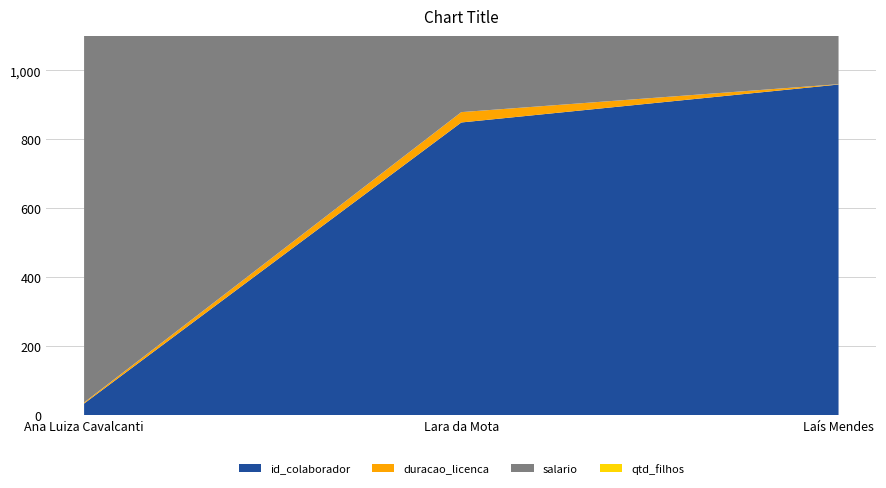

Reading left to right, transcribe all the data shown in this chart.

id_colaborador: 34.0	849.0	959.0
duracao_licenca: 3.0	30.0	1.0
salario: 4482.2	3509.1	4066.9
qtd_filhos: 3.0	3.0	4.0